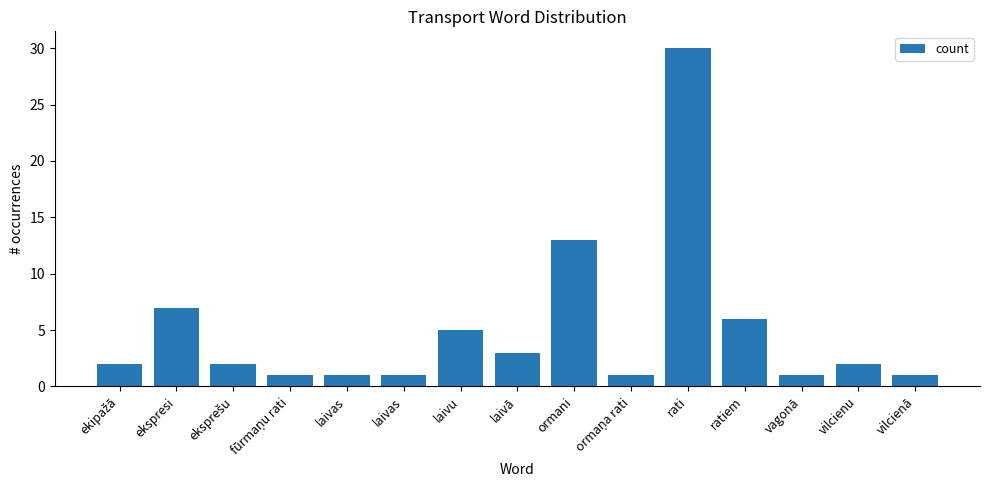

Does the chart contain stacked bars?

No